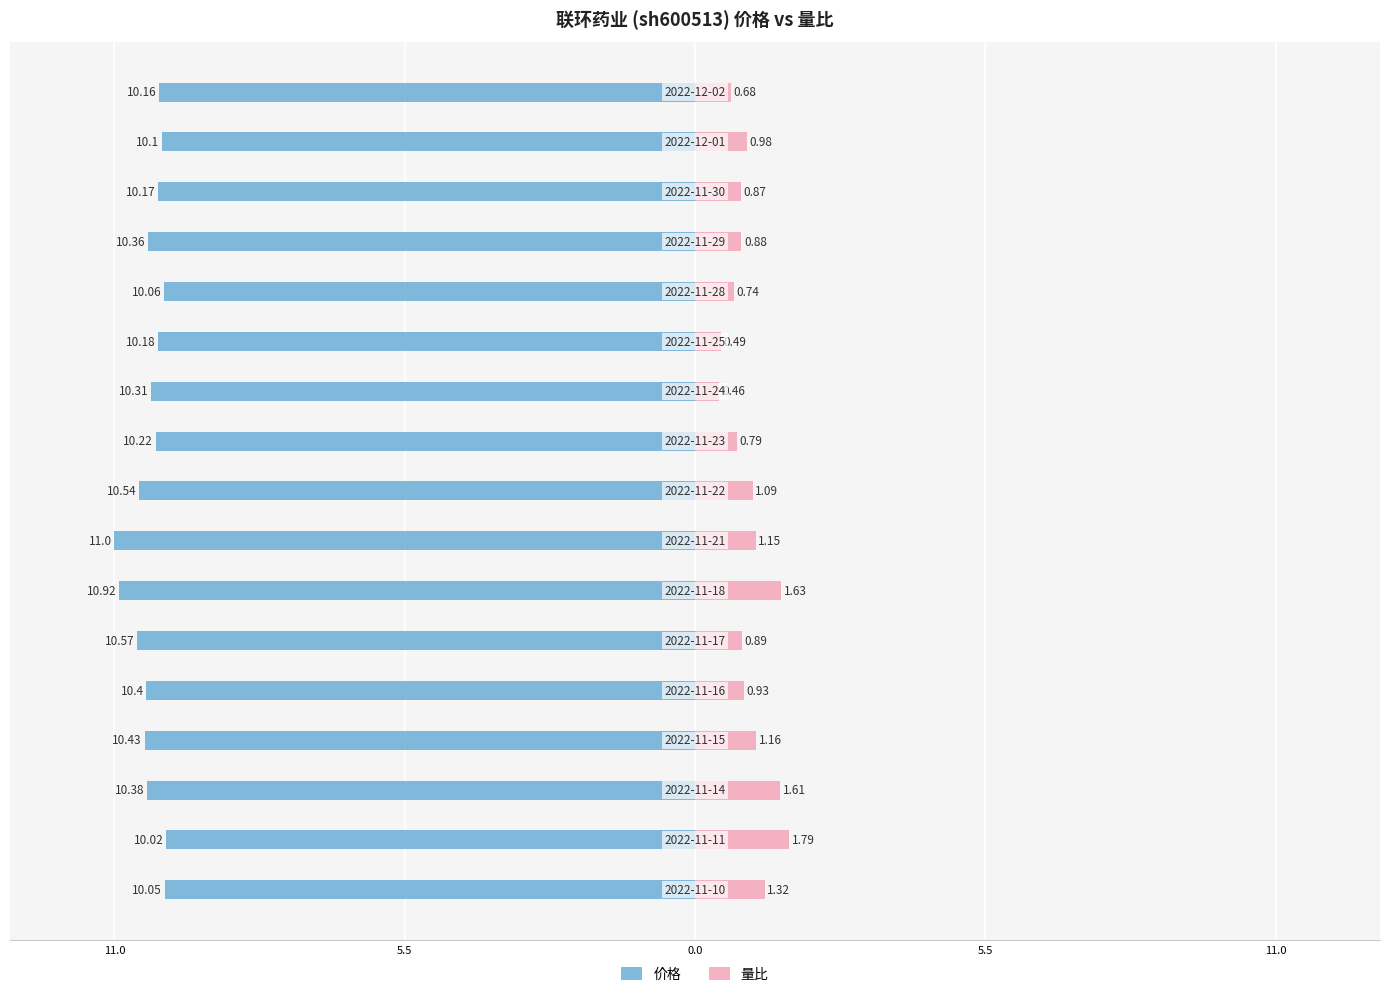

Reading right to left, list all the values displayed in this chart.

价格: -10.2	-10.1	-10.2	-10.4	-10.1	-10.2	-10.3	-10.2	-10.5	-11.0	-10.9	-10.6	-10.4	-10.4	-10.4	-10.0	-10.1
量比: 0.7	1.0	0.9	0.9	0.7	0.5	0.5	0.8	1.1	1.1	1.6	0.9	0.9	1.2	1.6	1.8	1.3